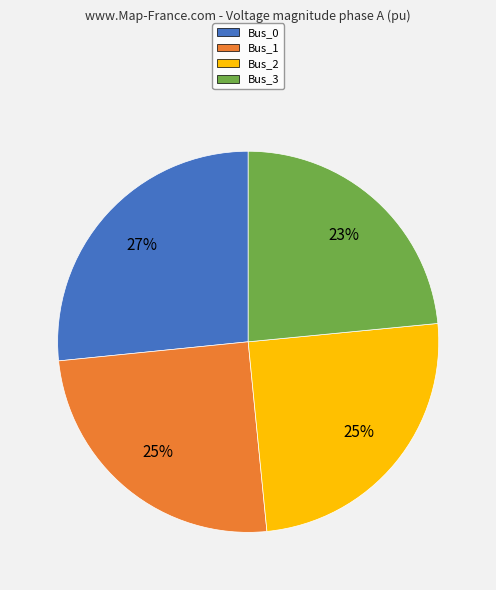

To the nearest percent, what is the average slice percentage?

25%